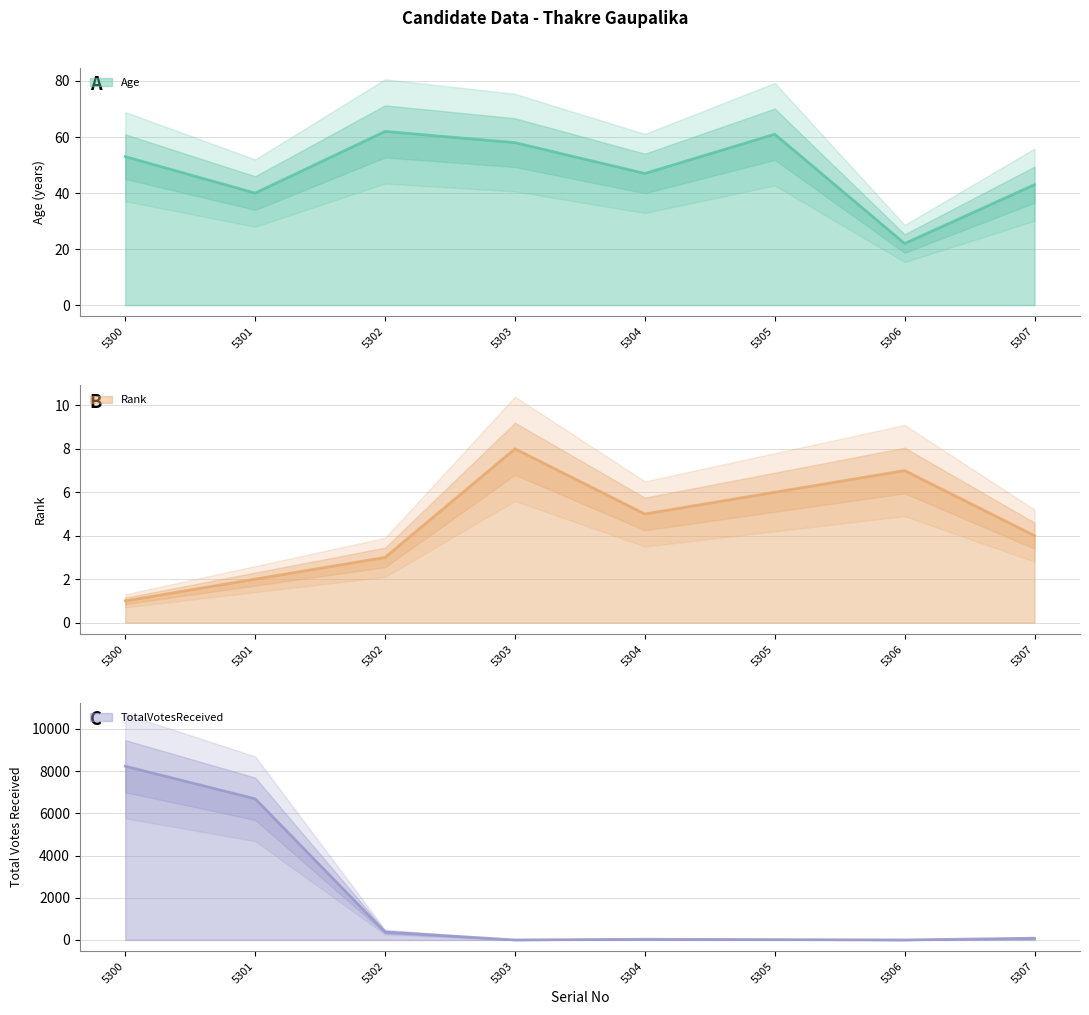

Reading left to right, transcribe all the data shown in this chart.

Age: 5300=53	5301=40	5302=62	5303=58	5304=47	5305=61	5306=22	5307=43
Rank: 5300=1	5301=2	5302=3	5303=8	5304=5	5305=6	5306=7	5307=4
TotalVotesReceived: 5300=8234	5301=6690	5302=376	5303=0	5304=34	5305=16	5306=0	5307=83